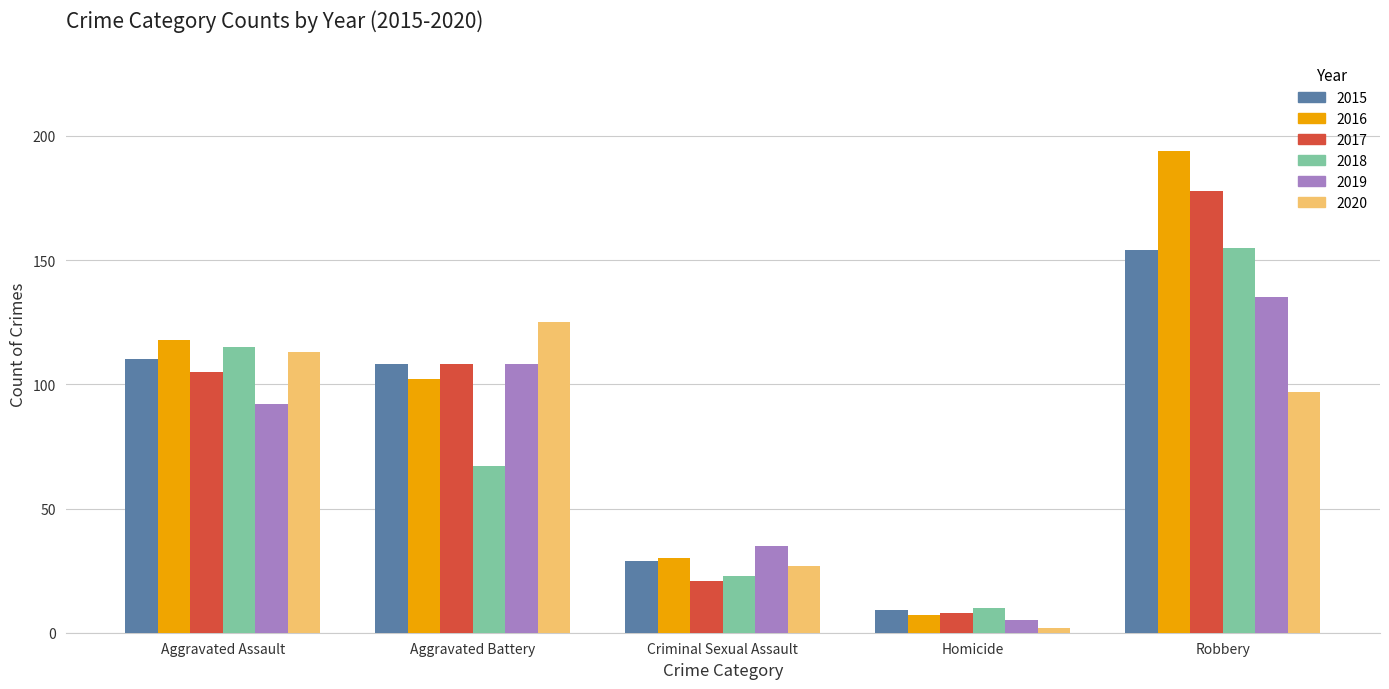

Is the value of 2019 at Robbery greater than the value of 2015 at Criminal Sexual Assault?

Yes